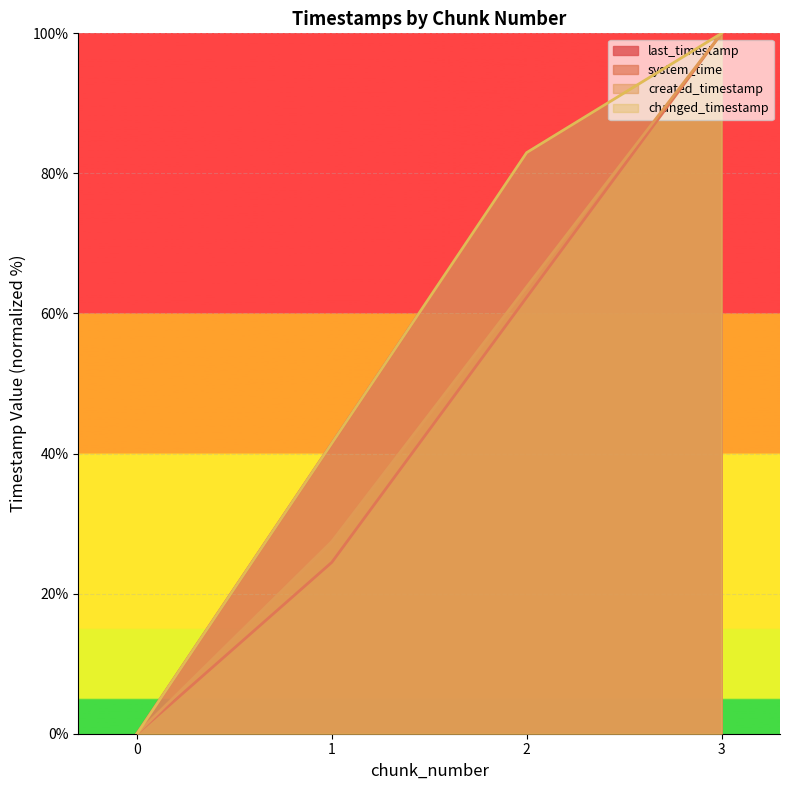

How many data points does each series have?

4